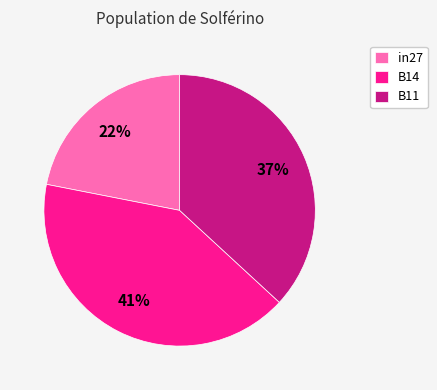

How many segments does this pie chart have?

3